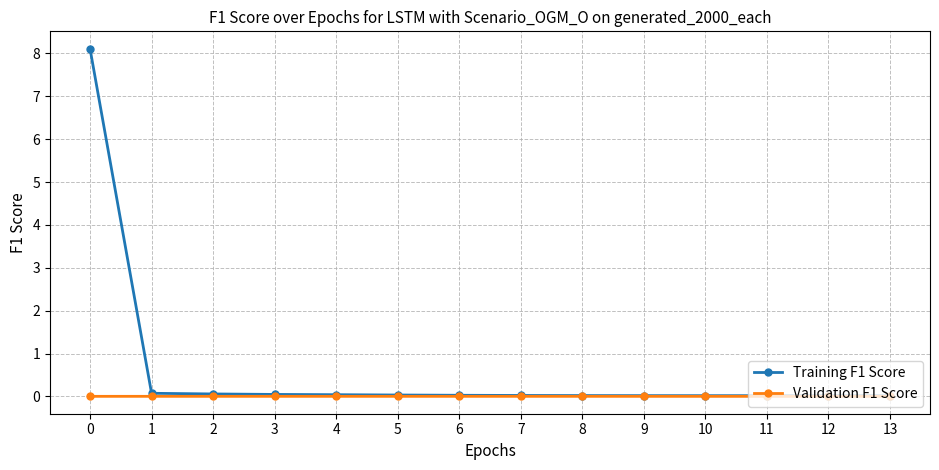

How many series are shown in this chart?

2